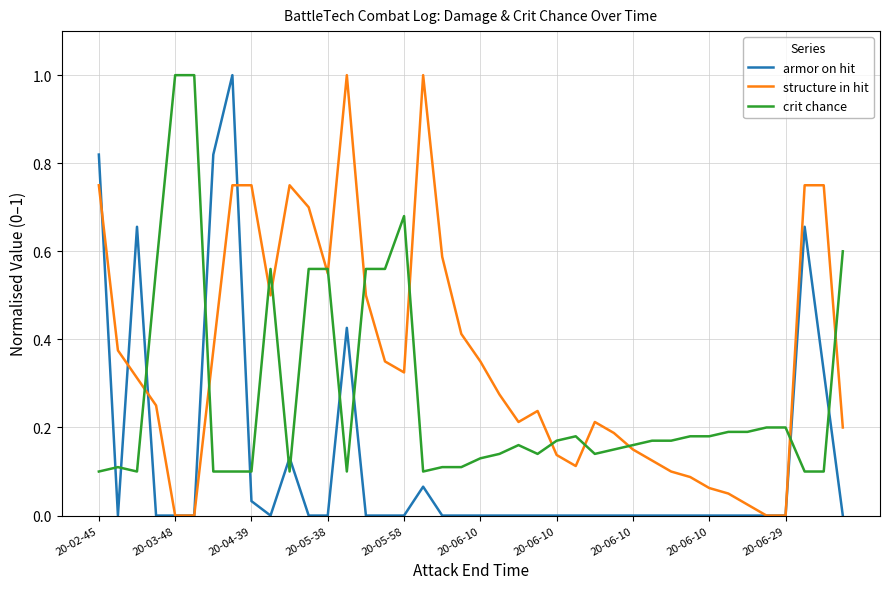

List the series in order of their overall mean, highest first.

structure in hit, crit chance, armor on hit